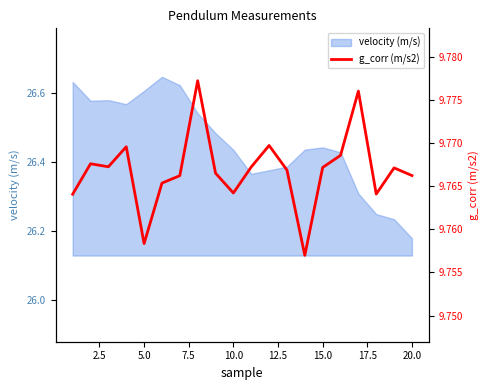

Reading left to right, extract all data points from this chart.

9.8	9.8	9.8	9.8	9.8	9.8	9.8	9.8	9.8	9.8	9.8	9.8	9.8	9.8	9.8	9.8	9.8	9.8	9.8	9.8